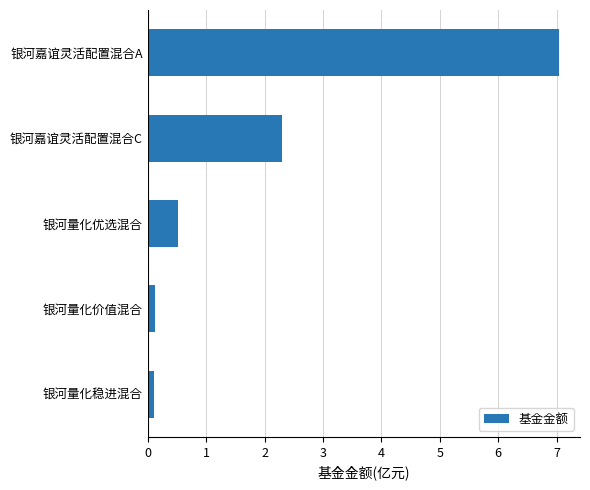

Which category has the highest value across all series?

银河嘉谊灵活配置混合A